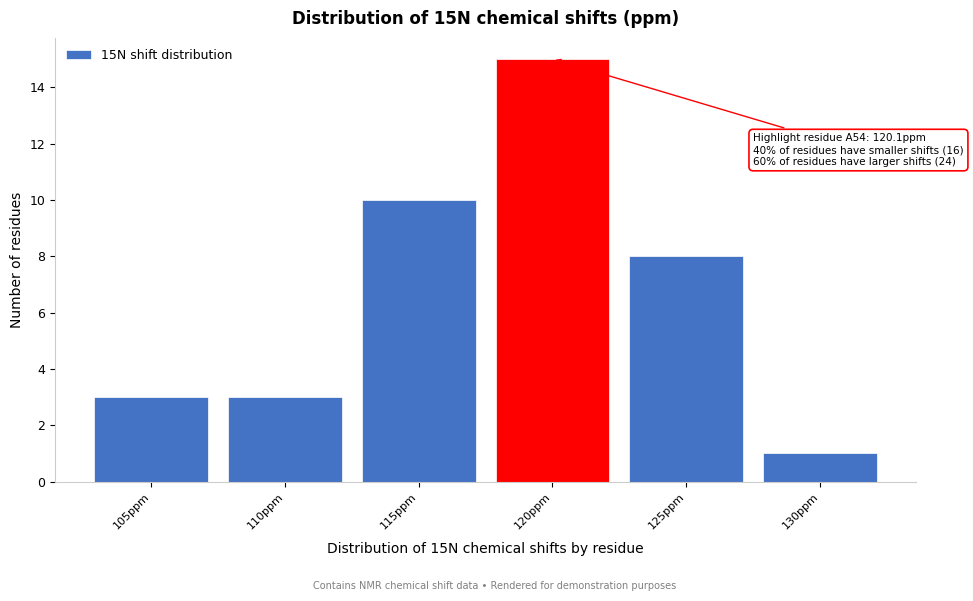

Reading left to right, list all the values displayed in this chart.

3	3	10	15	8	1